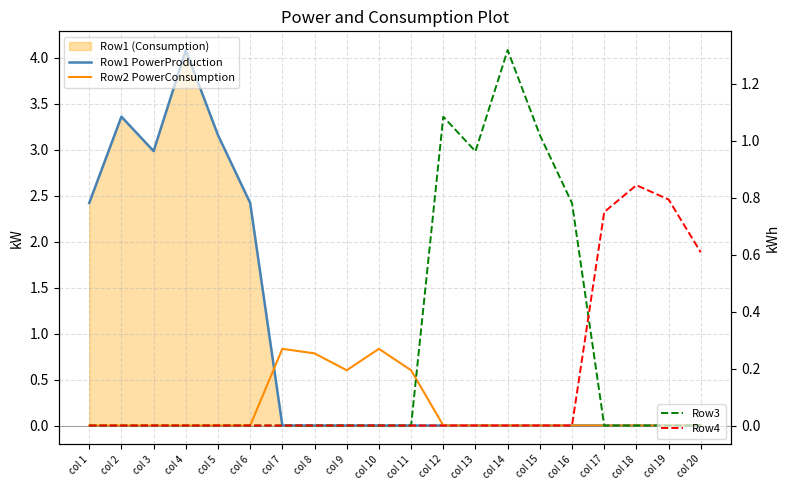

At which category is the sum across all series the highest?

col 4